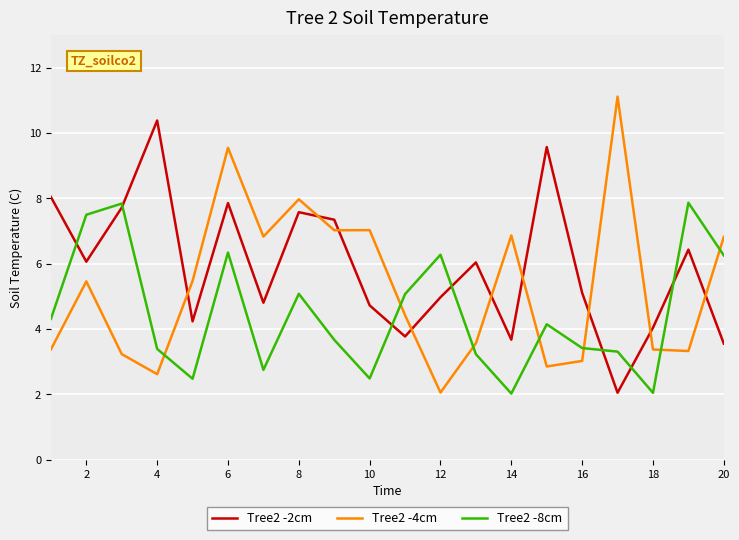

Which series has the largest total across all categories?

Tree2 -2cm